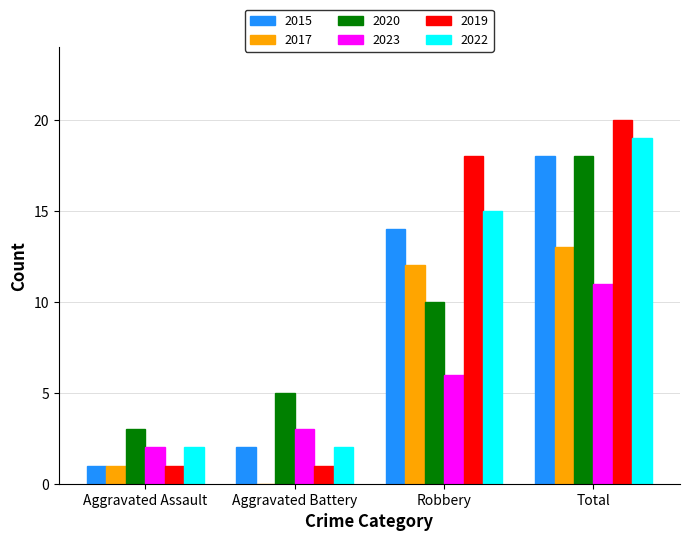

Which category has the highest value across all series?

Total